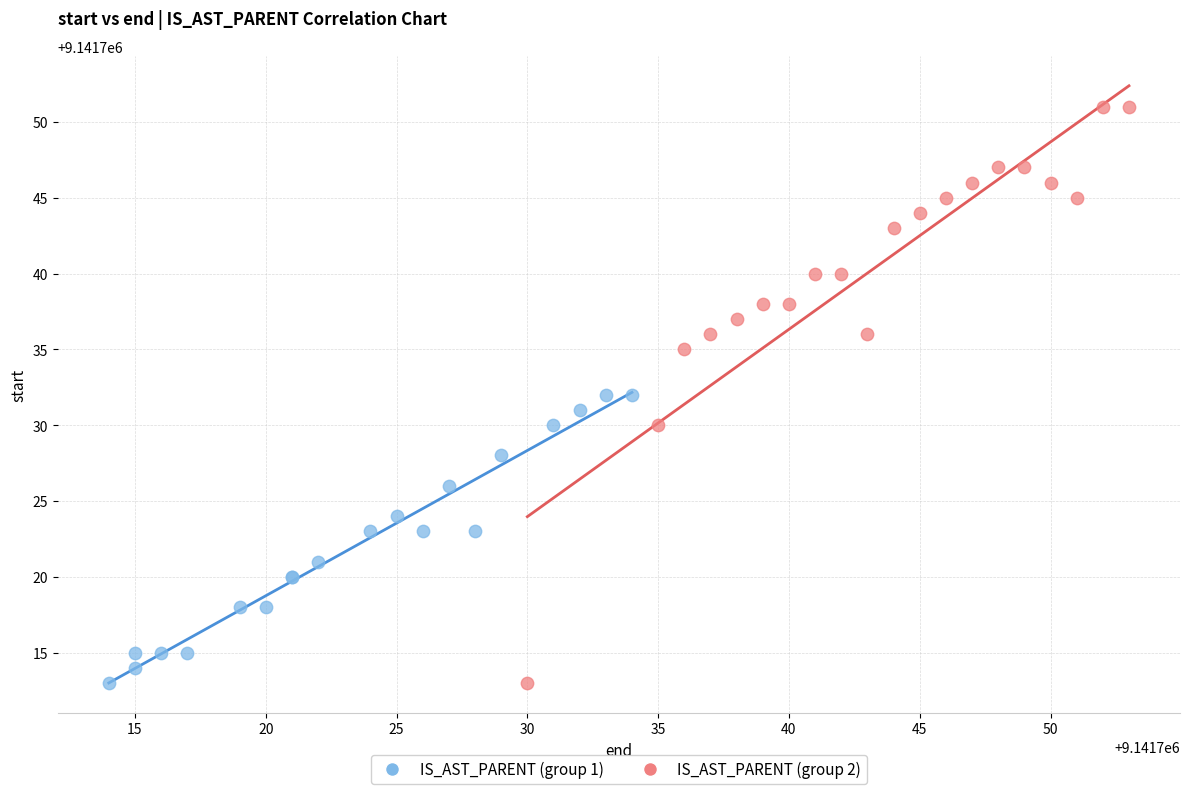

Which series has the widest spread of Y values?

IS_AST_PARENT (group 2)